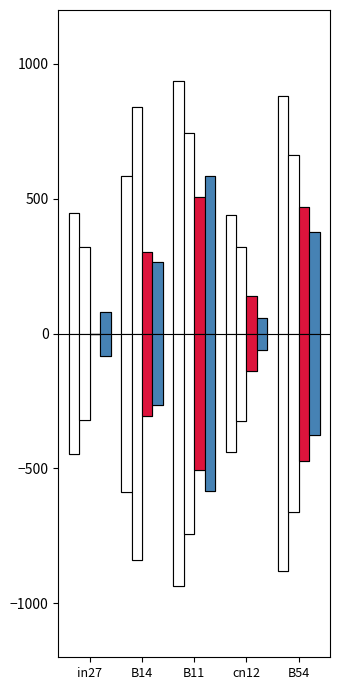

Is the value of job504_scenario4_998 at cn12 greater than the value of job510_scenario3_1007 at B11?

No